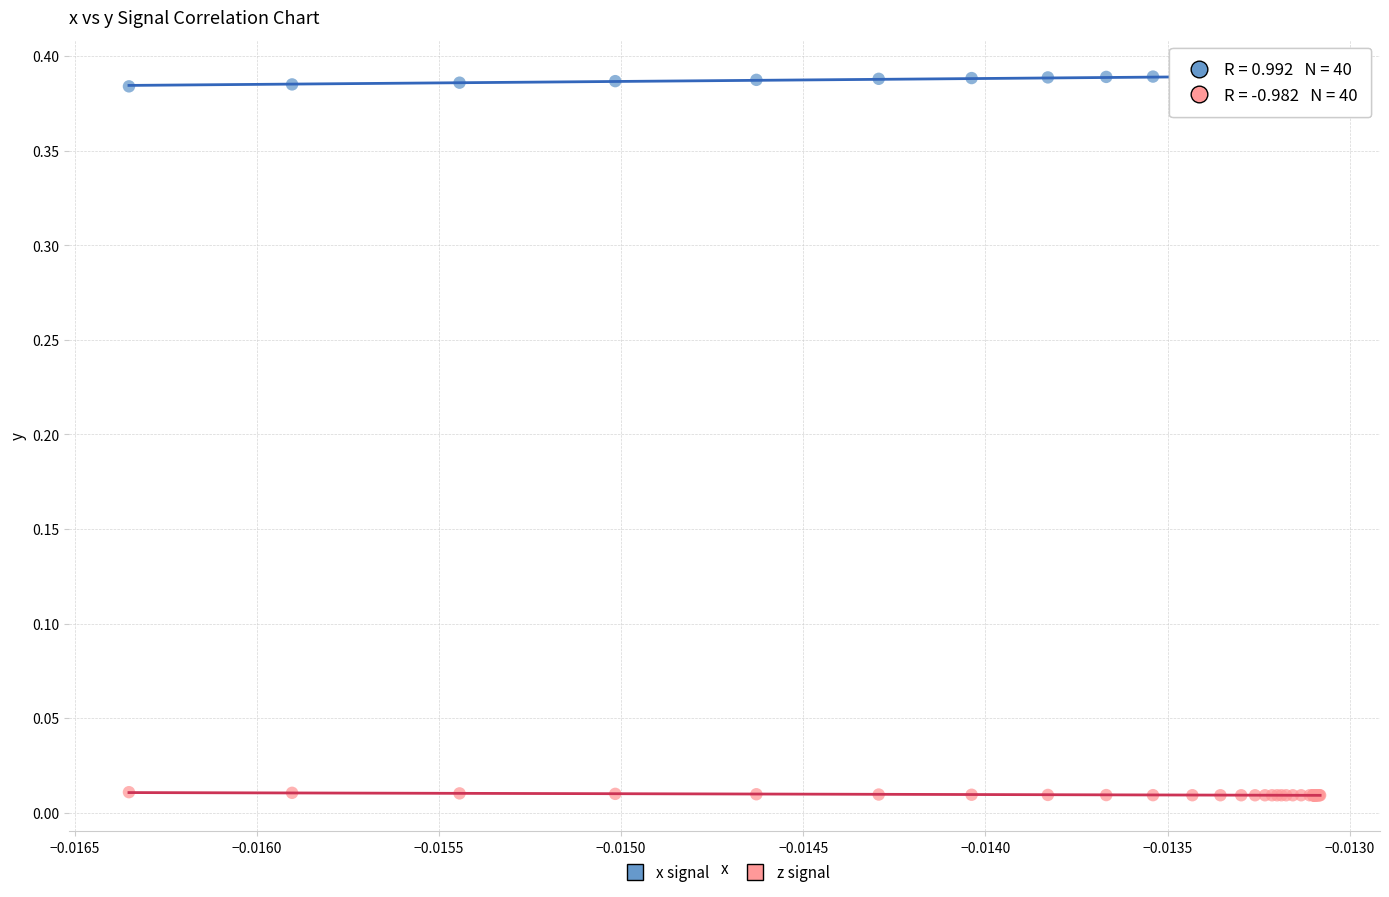

Which series contains the lowest Y value?

z signal